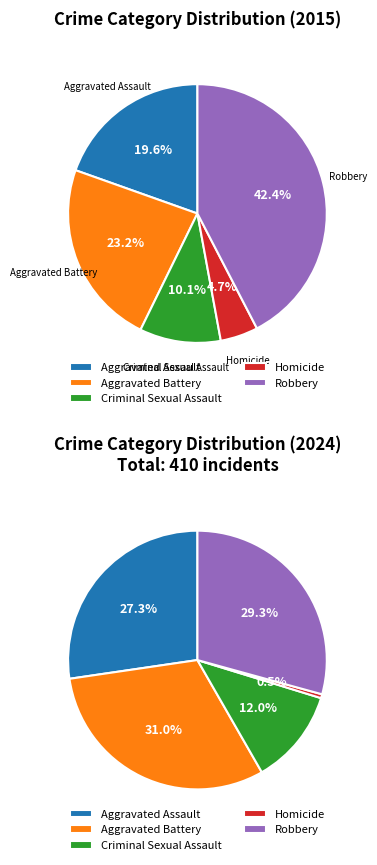

How many slices are in this pie chart?

5